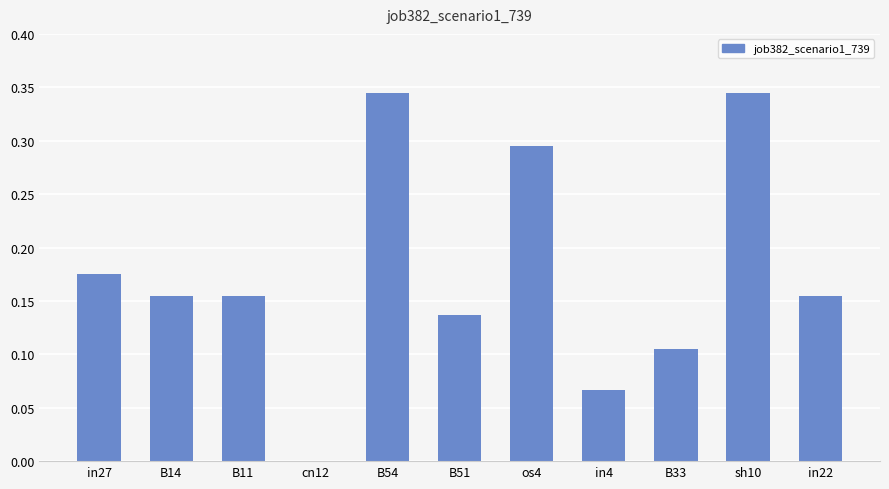

What is the sum of the values at os4 and in4?

0.4